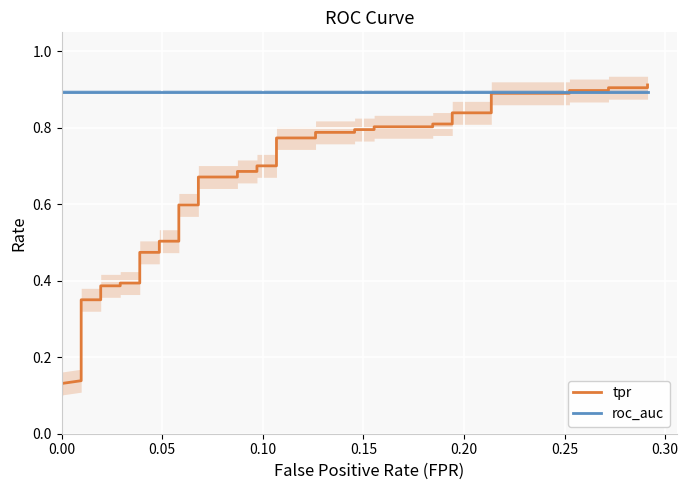

The tpr series shows 0.6 at 0.25. True or false?

False